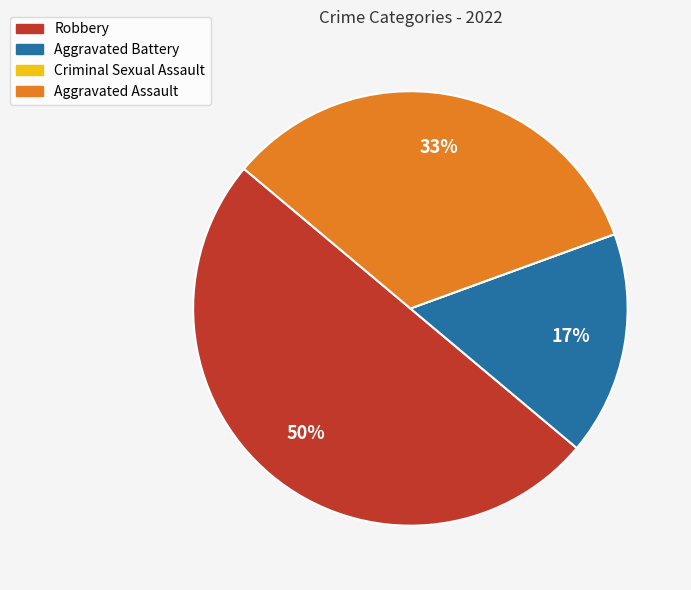

Which has a higher value, Aggravated Battery or Robbery?

Robbery